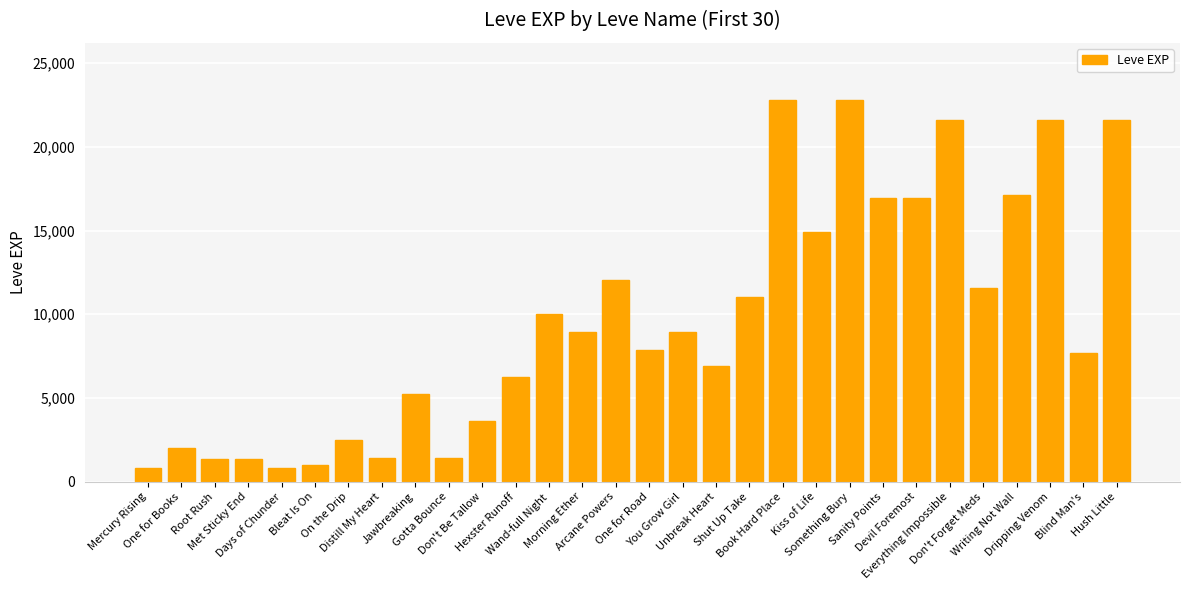

The chart shows a value of 8930 at You Grow Girl. True or false?

True